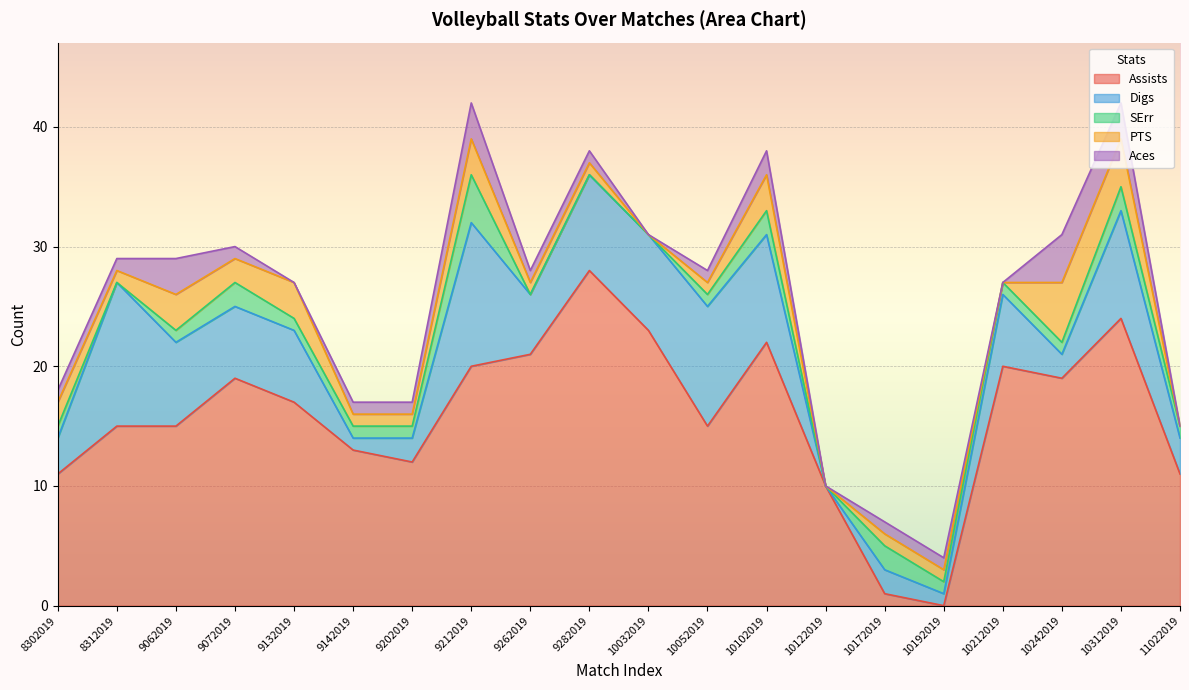

How many data points in Aces are less than 1?

5